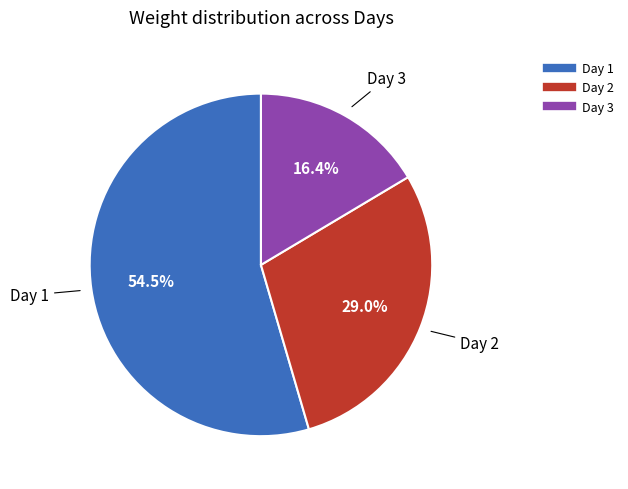

To the nearest percent, what is the difference between the largest and smallest slice percentages?

38%